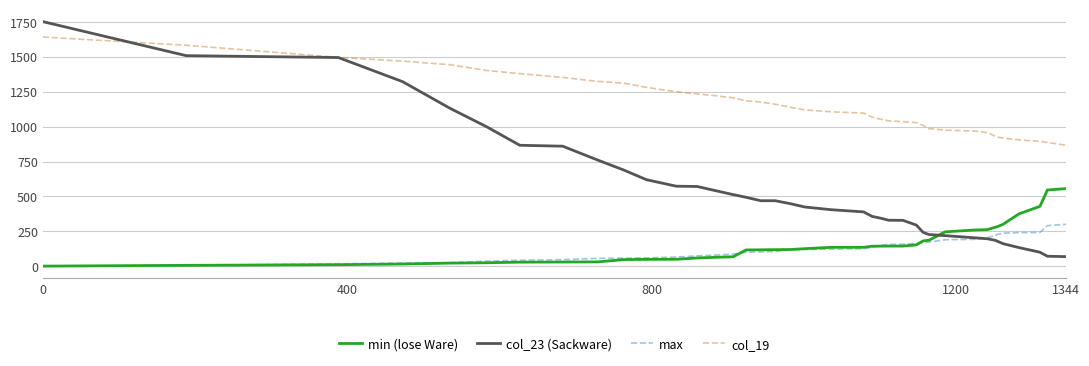

Which series has the largest total across all categories?

col_19